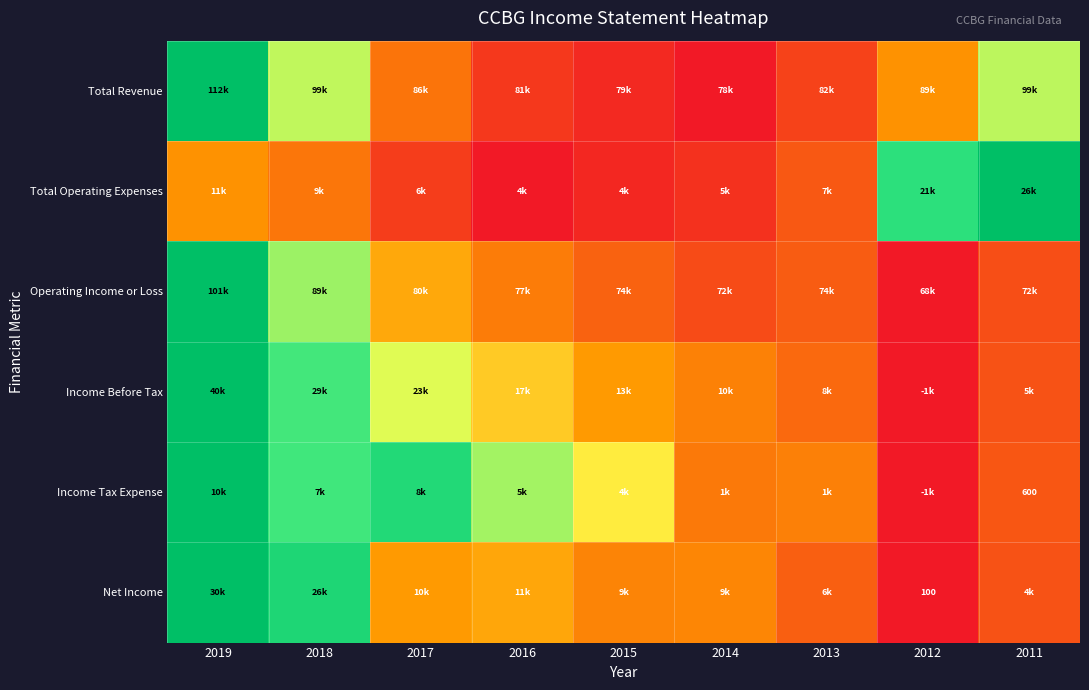

The value of Net Income at 2017 is 0.6. True or false?

False